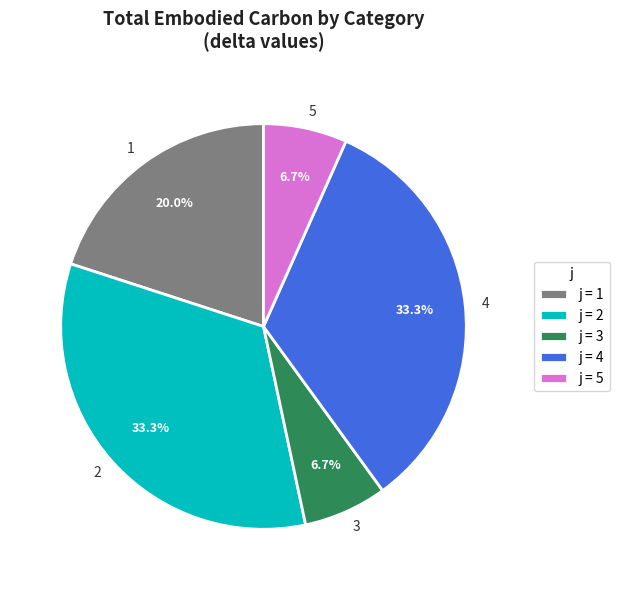

To the nearest percent, what is the difference between the 4 and 5 slice percentages?

27%